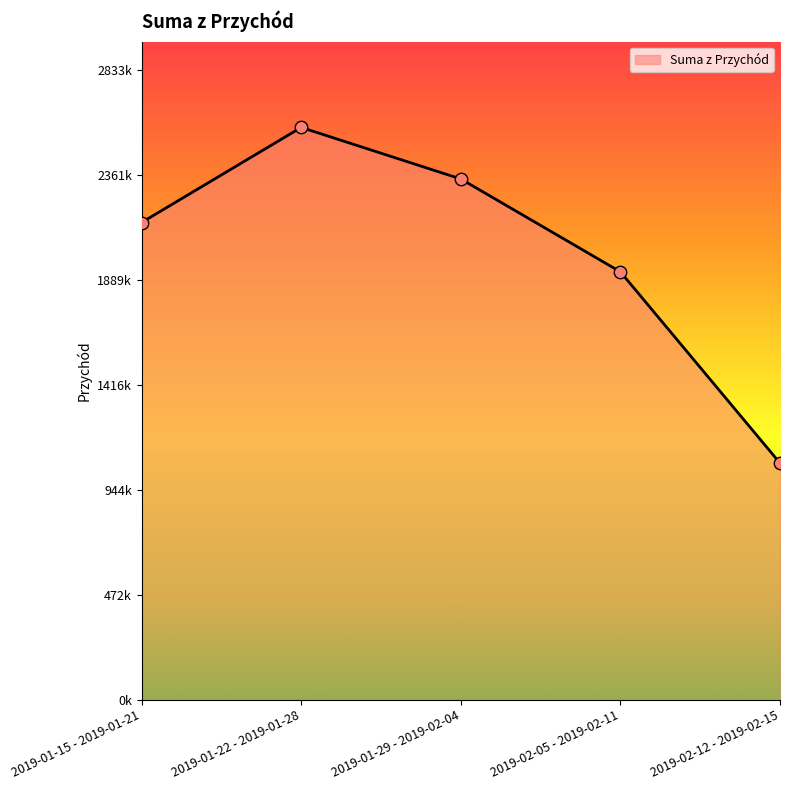

Between 2019-01-15 - 2019-01-21 and 2019-02-12 - 2019-02-15, which is larger?

2019-01-15 - 2019-01-21